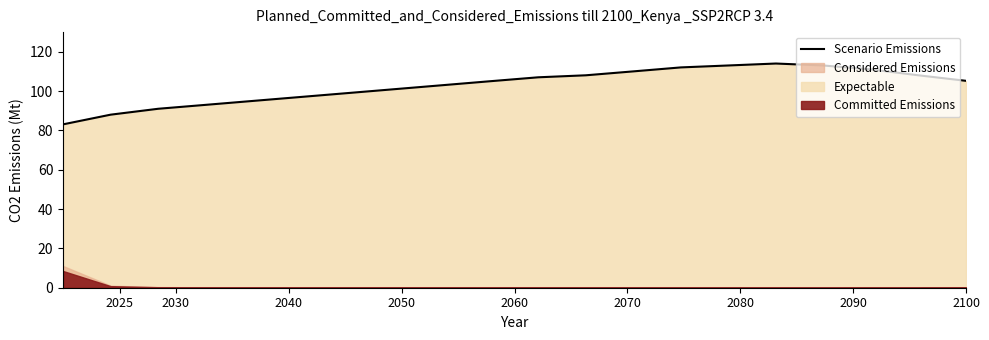

True or false: the data shows 146.7 at 2070.

False